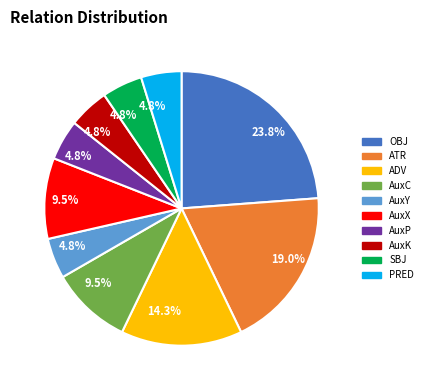

Approximately how many times larger is the value at AuxC compared to AuxP?

2.0